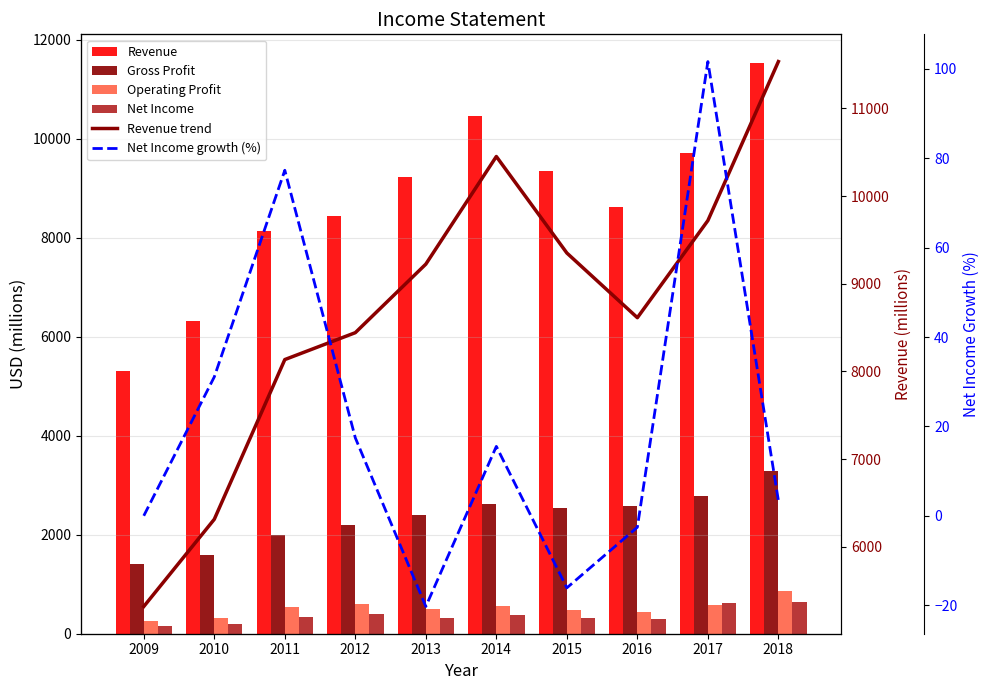

What is the difference between the maximum and second lowest values in the Revenue series?

5222.0